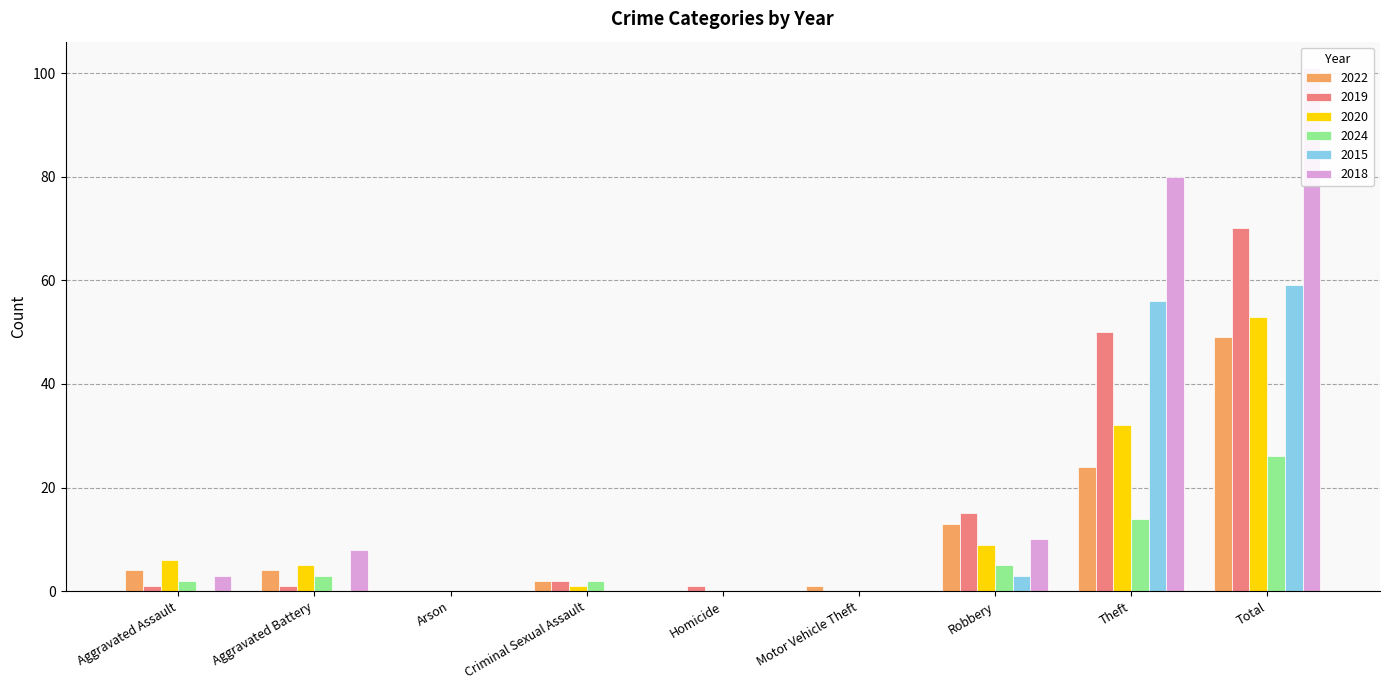

Between Aggravated Assault and Total, which series saw the biggest shift?

2018